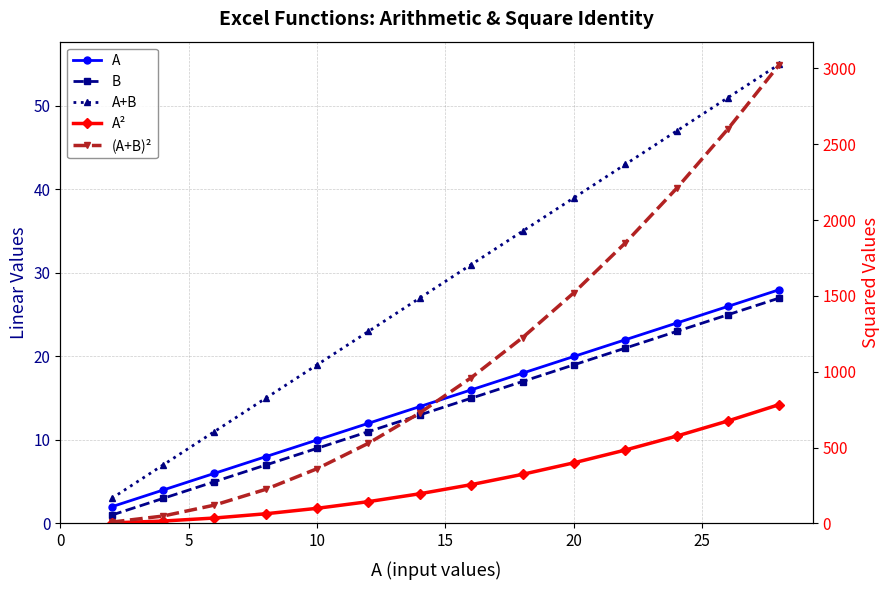

What is the difference between the maximum and minimum values in the A series?

26